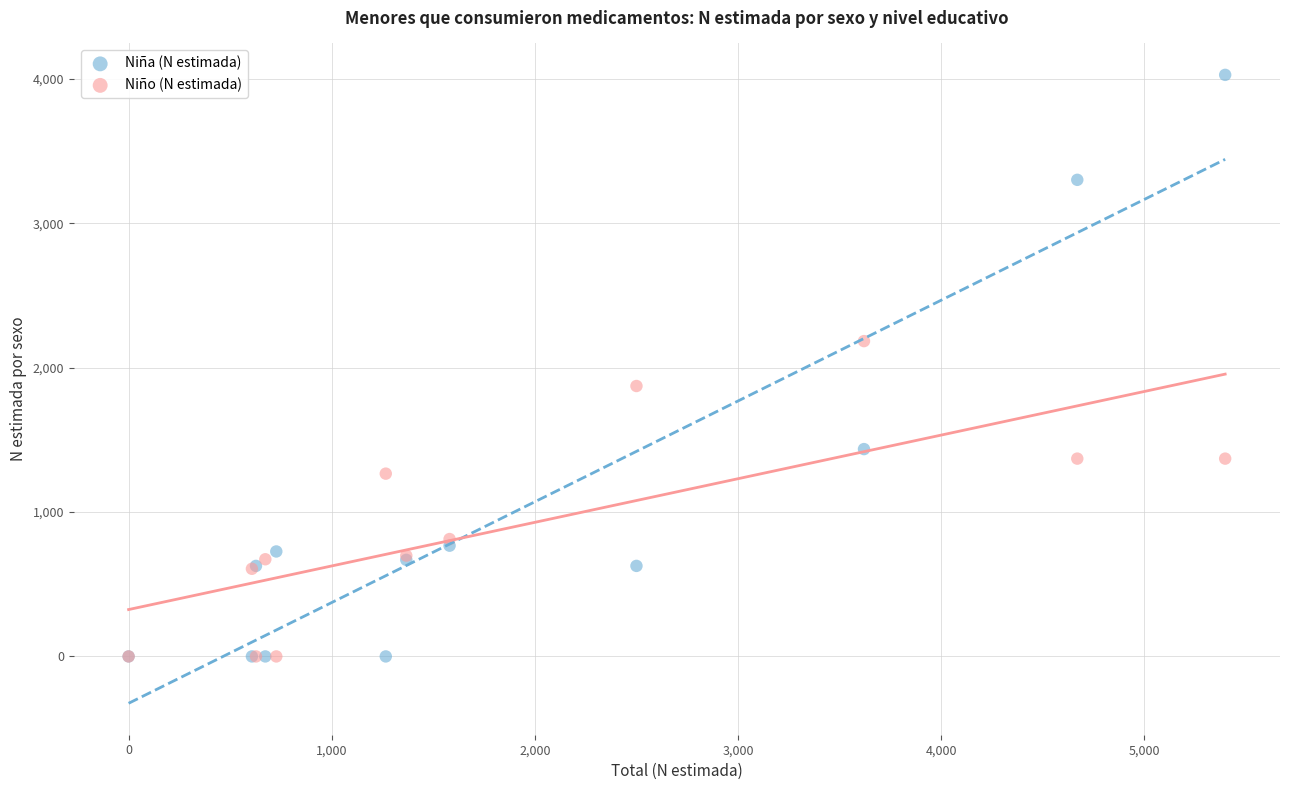

In the Niño (N estimada) series, what Y value is closest to 1092?

1266